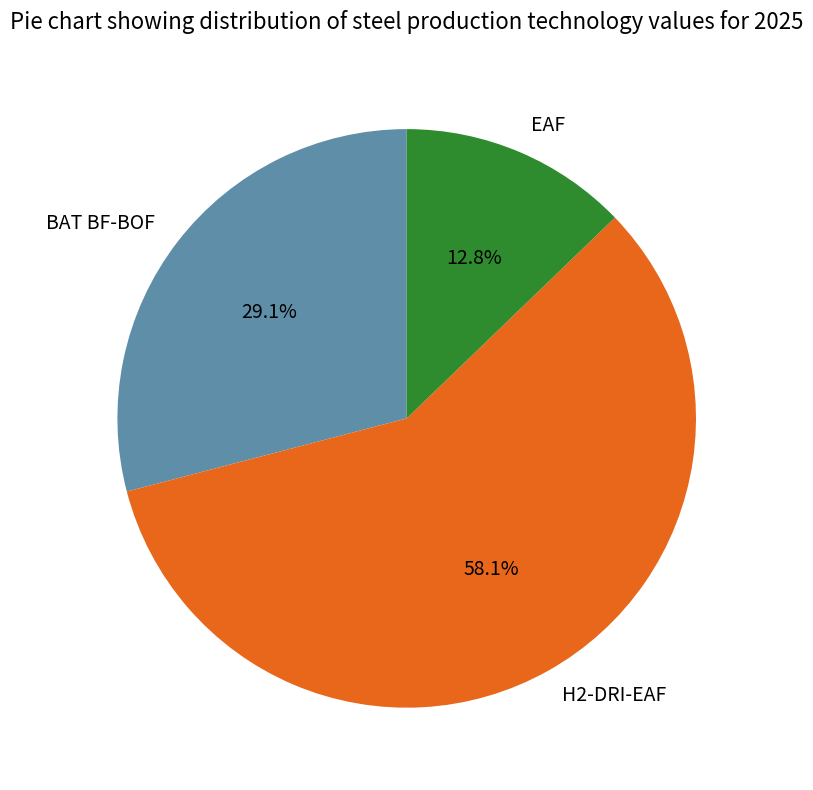

How many segments does this pie chart have?

3